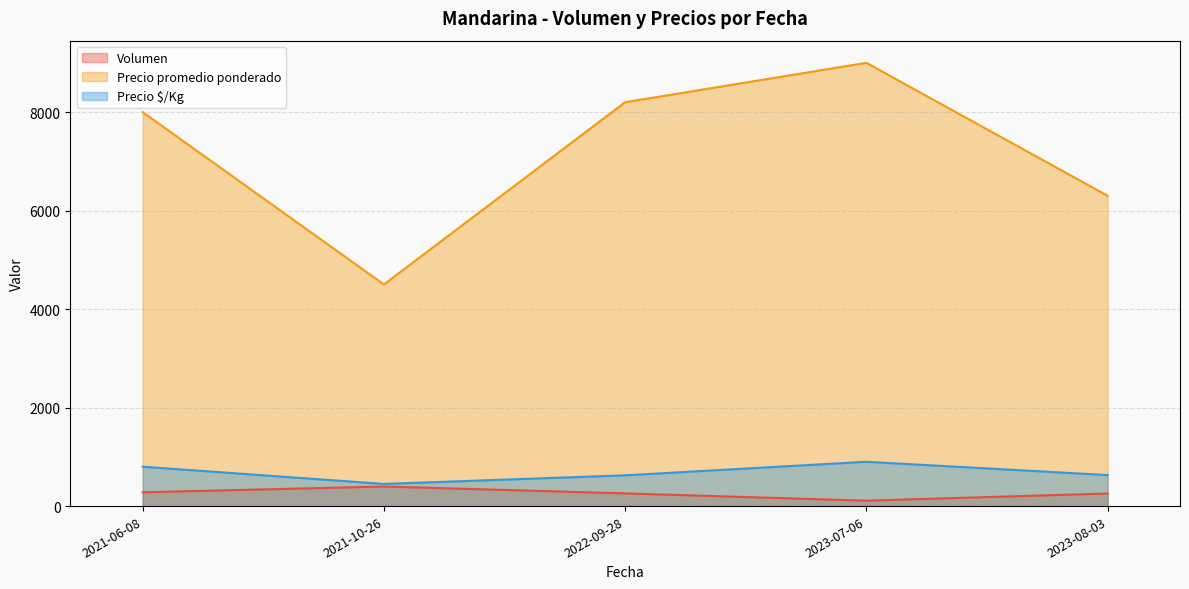

Which category has the lowest value in the Volumen series?

2023-07-06